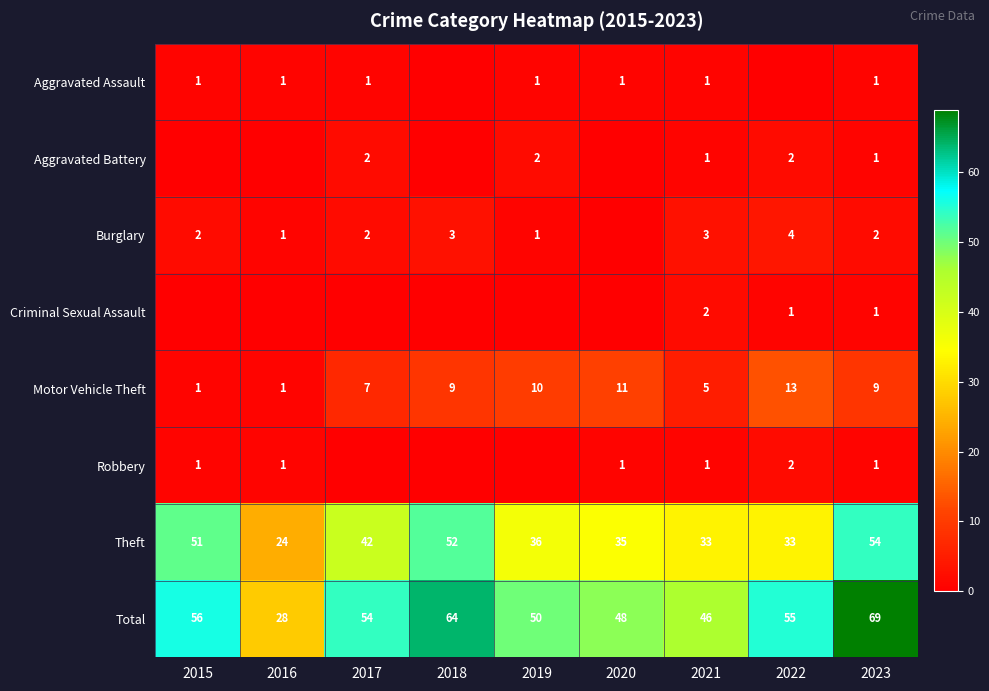

True or false: Motor Vehicle Theft has a value of 8 at 2021.

False